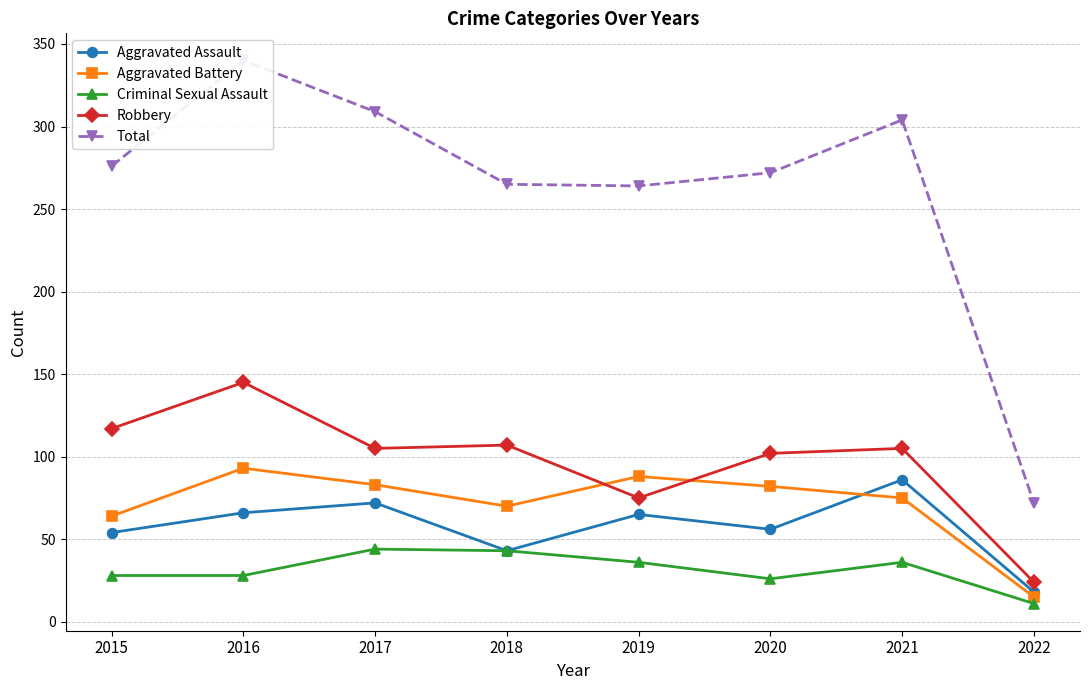

Where is the first local minimum for Criminal Sexual Assault?

2020